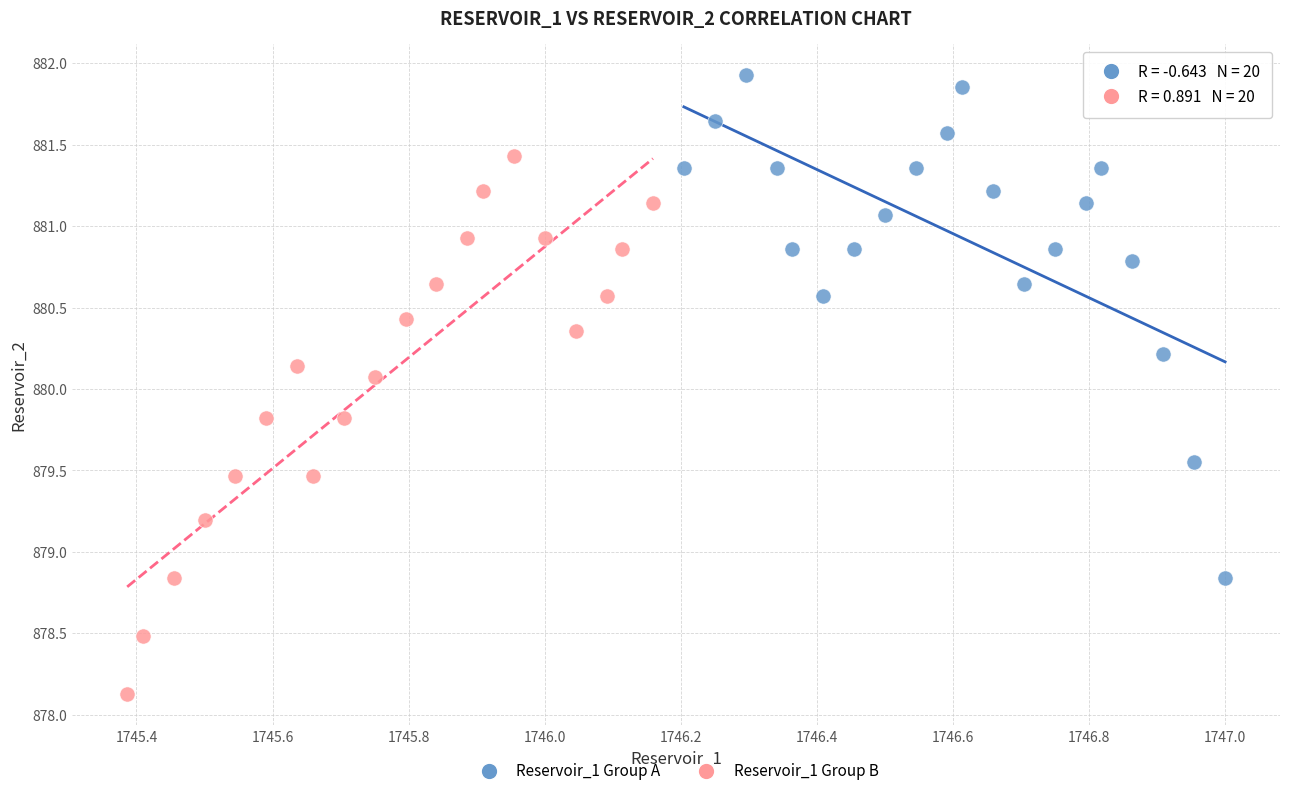

Which series contains the lowest Y value?

Reservoir_1 Group B